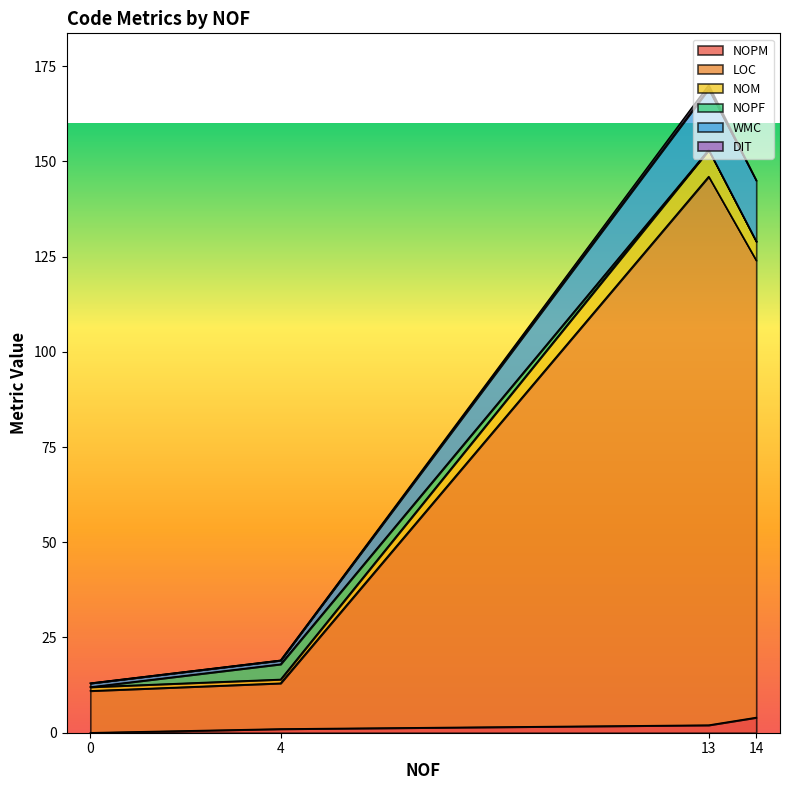

Which category has the highest value across all series?

13